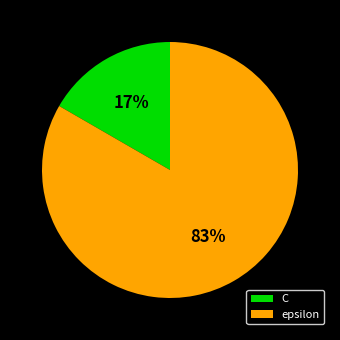

What is the smallest slice in the pie chart?

C